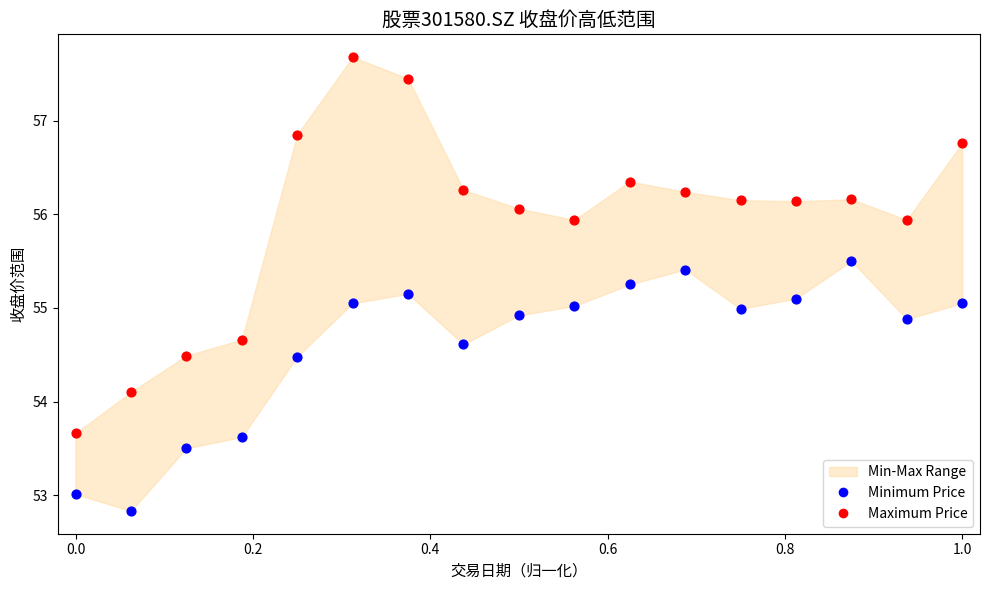

Which series contains the highest Y value?

Maximum Price